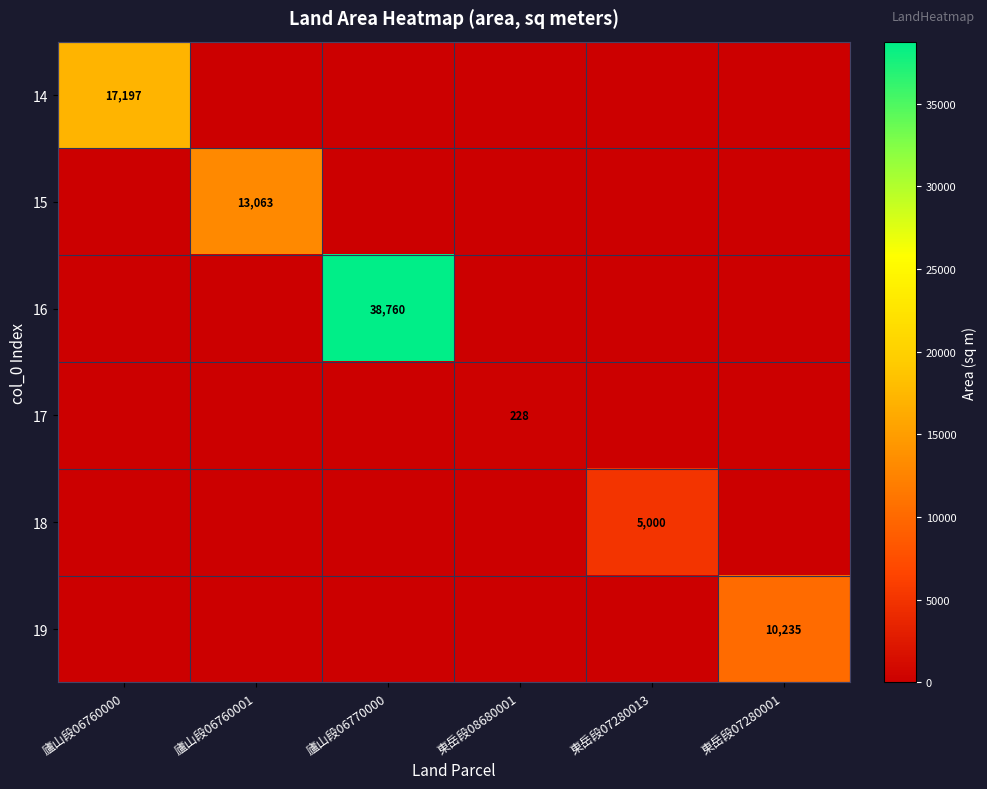

Which has a higher value, 廬山段06760001 or 東岳段07280001?

廬山段06760001